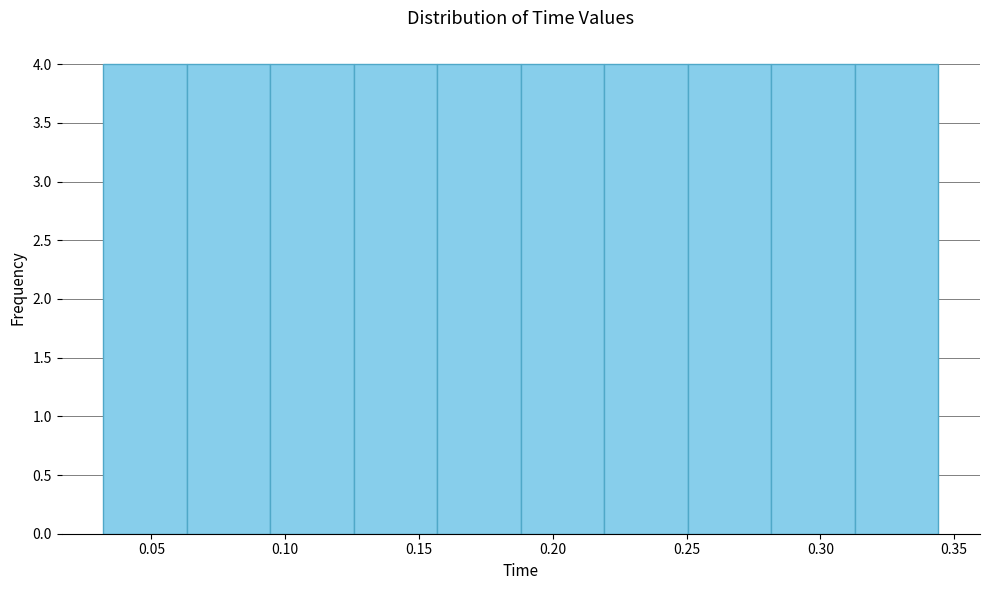

Reading left to right, list every bar in this chart as the range it spans on the x-axis followed by its height. Neither the bar edges nor the heights are printed on the chart, so give them approximately, as read against the axes.

0.030 to 0.065: 4
0.065 to 0.095: 4
0.095 to 0.125: 4
0.125 to 0.155: 4
0.155 to 0.190: 4
0.190 to 0.220: 4
0.220 to 0.250: 4
0.250 to 0.280: 4
0.280 to 0.315: 4
0.315 to 0.345: 4